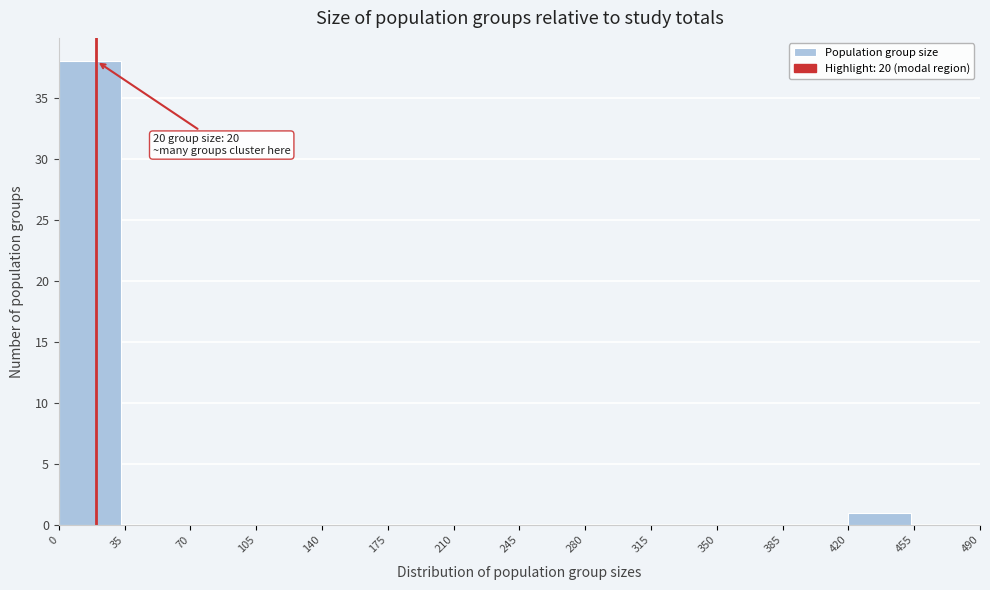

Which range on the x-axis has the tallest bar?

0 to 35